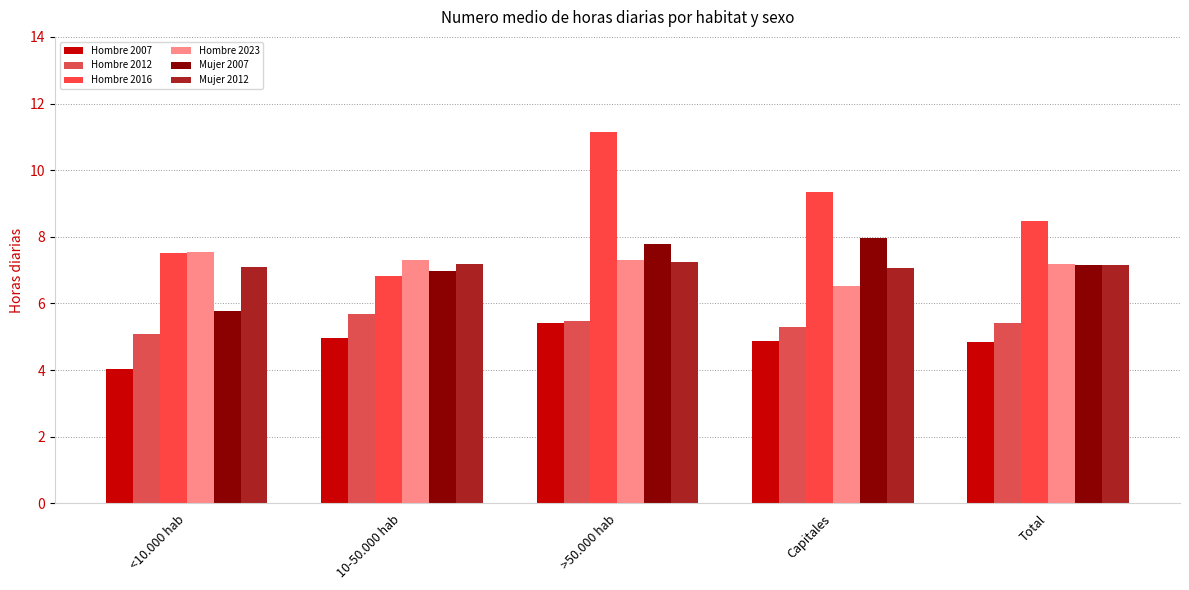

What is the label of the 2nd bar from the right?

Capitales